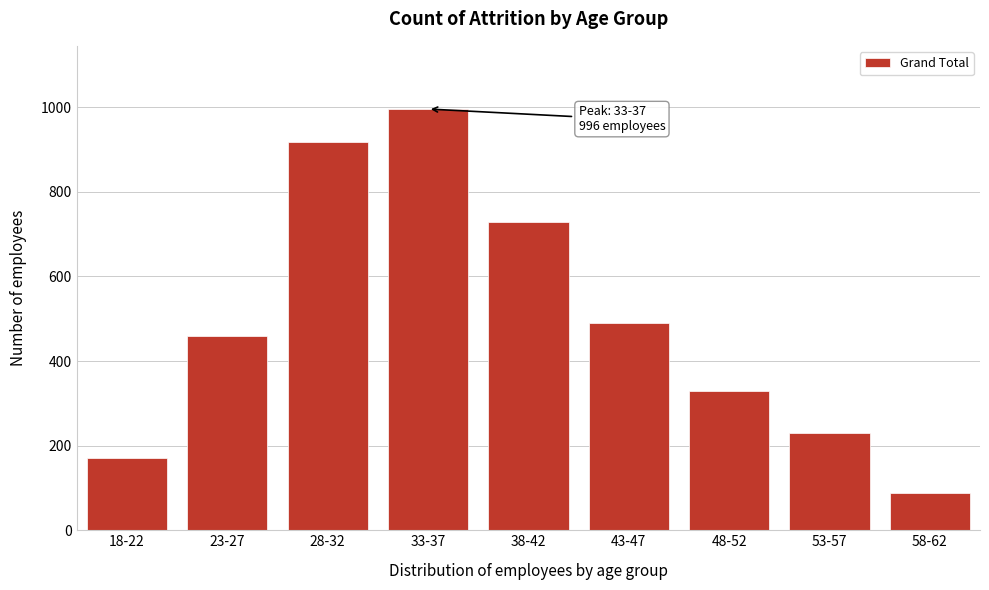

Reading right to left, extract all data points from this chart.

87	231	330	489	729	996	918	459	171